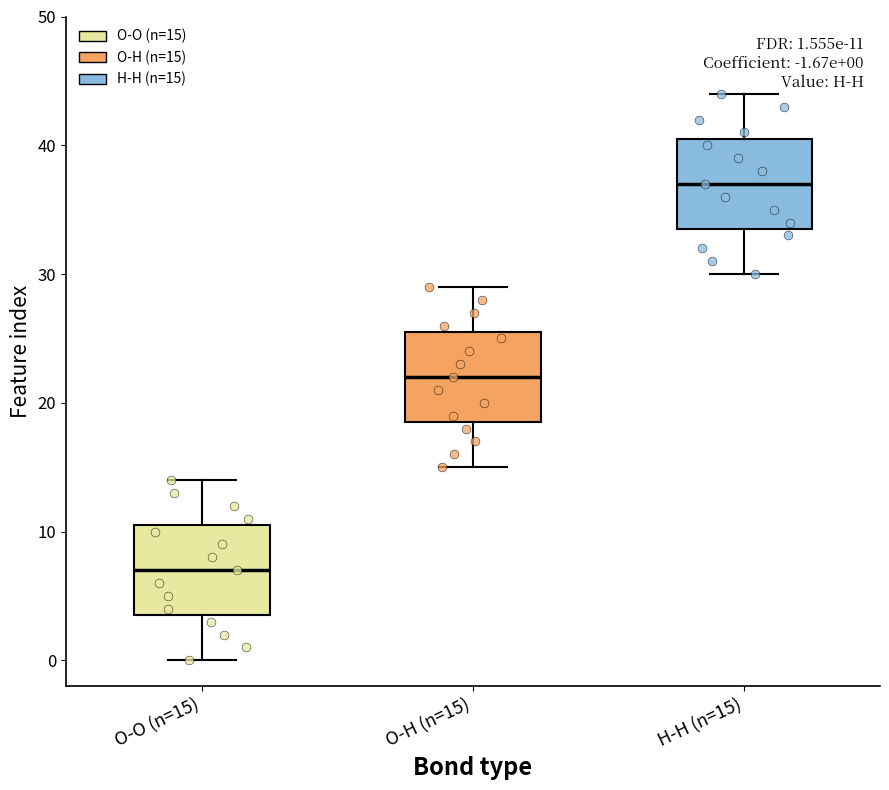

Which box has the lowest median line?

O-O (n=15)